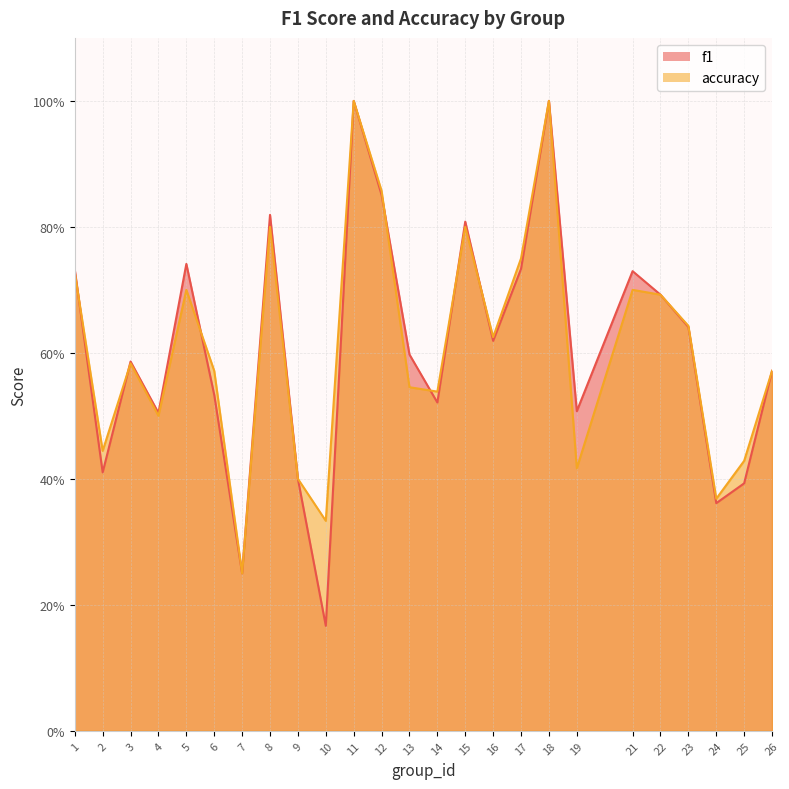

Is it true that f1 equals 0.6 at 3?

True